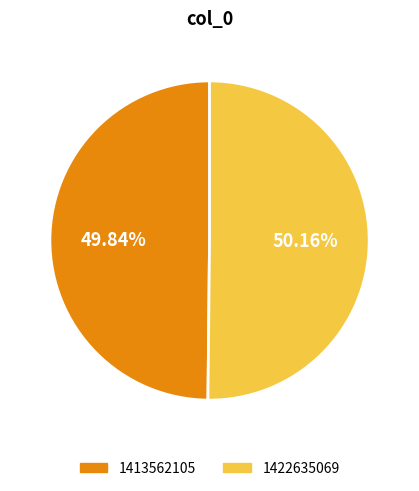

What percentage is the 1422635069 slice, to the nearest percent?

50%